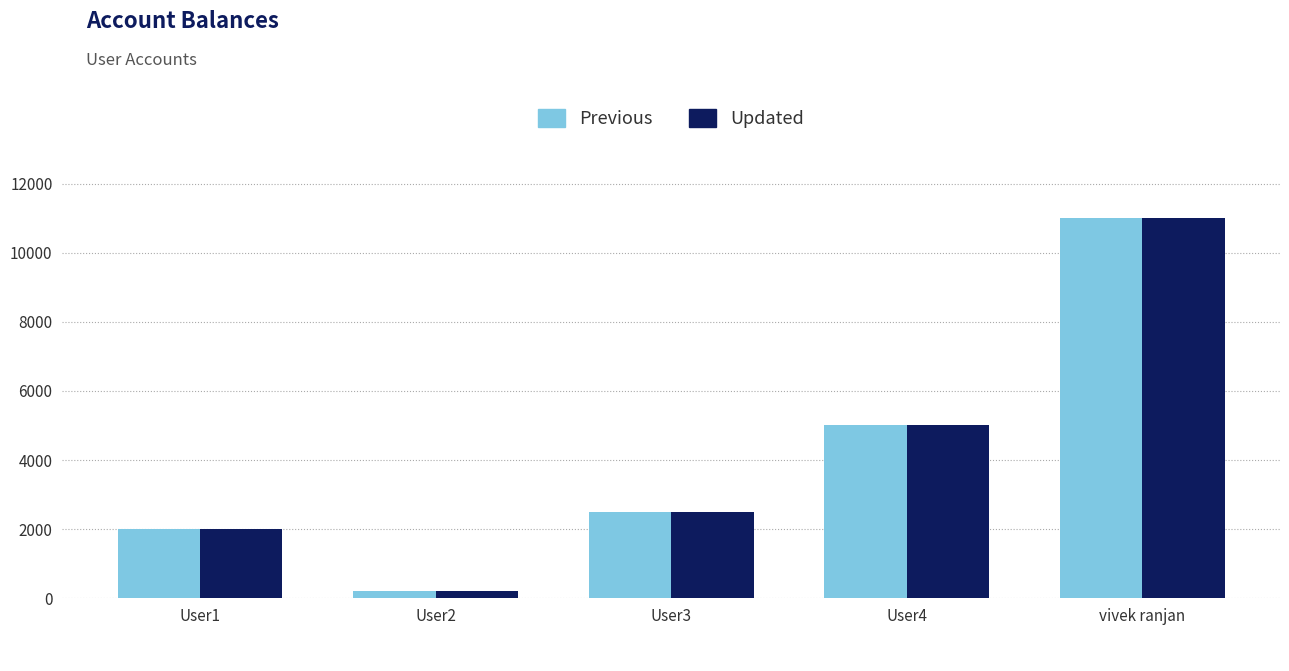

At which label does Previous reach its minimum?

User2